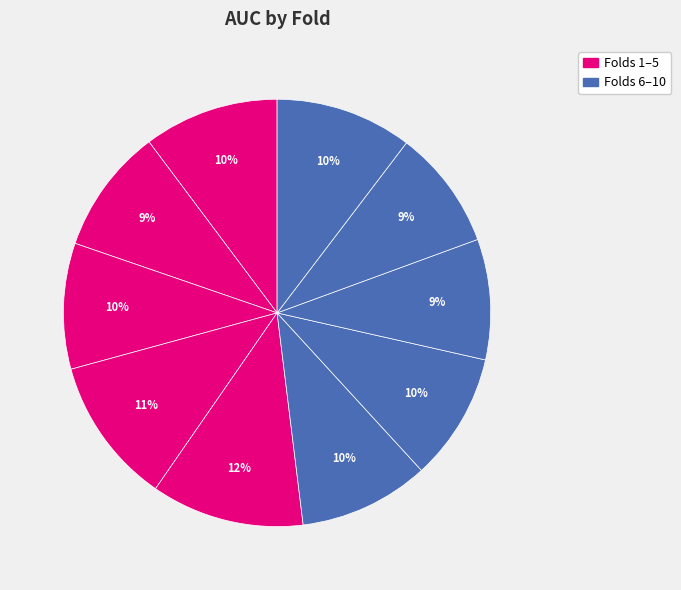

Rank the categories by value from lowest to highest.

9, 8, 2, 3, 7, 6, 1, 10, 4, 5